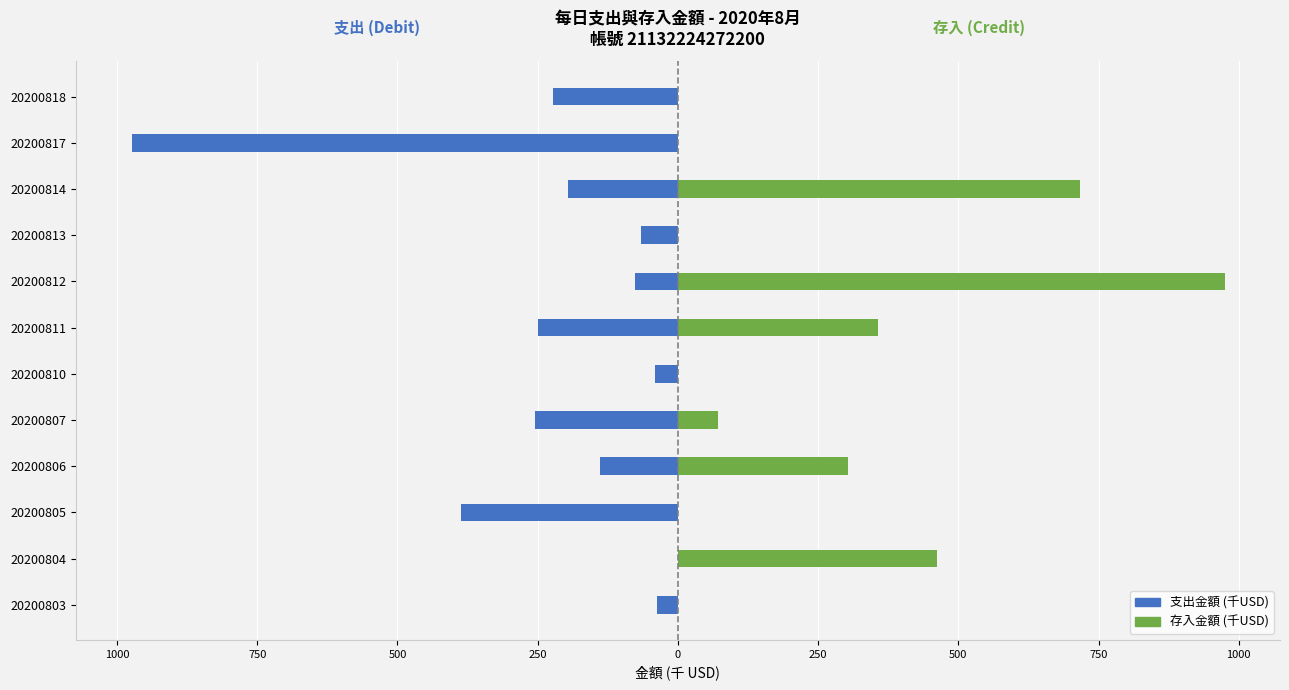

At 20200810, list the series in order from smallest to largest.

支出金額 (千USD), 存入金額 (千USD)